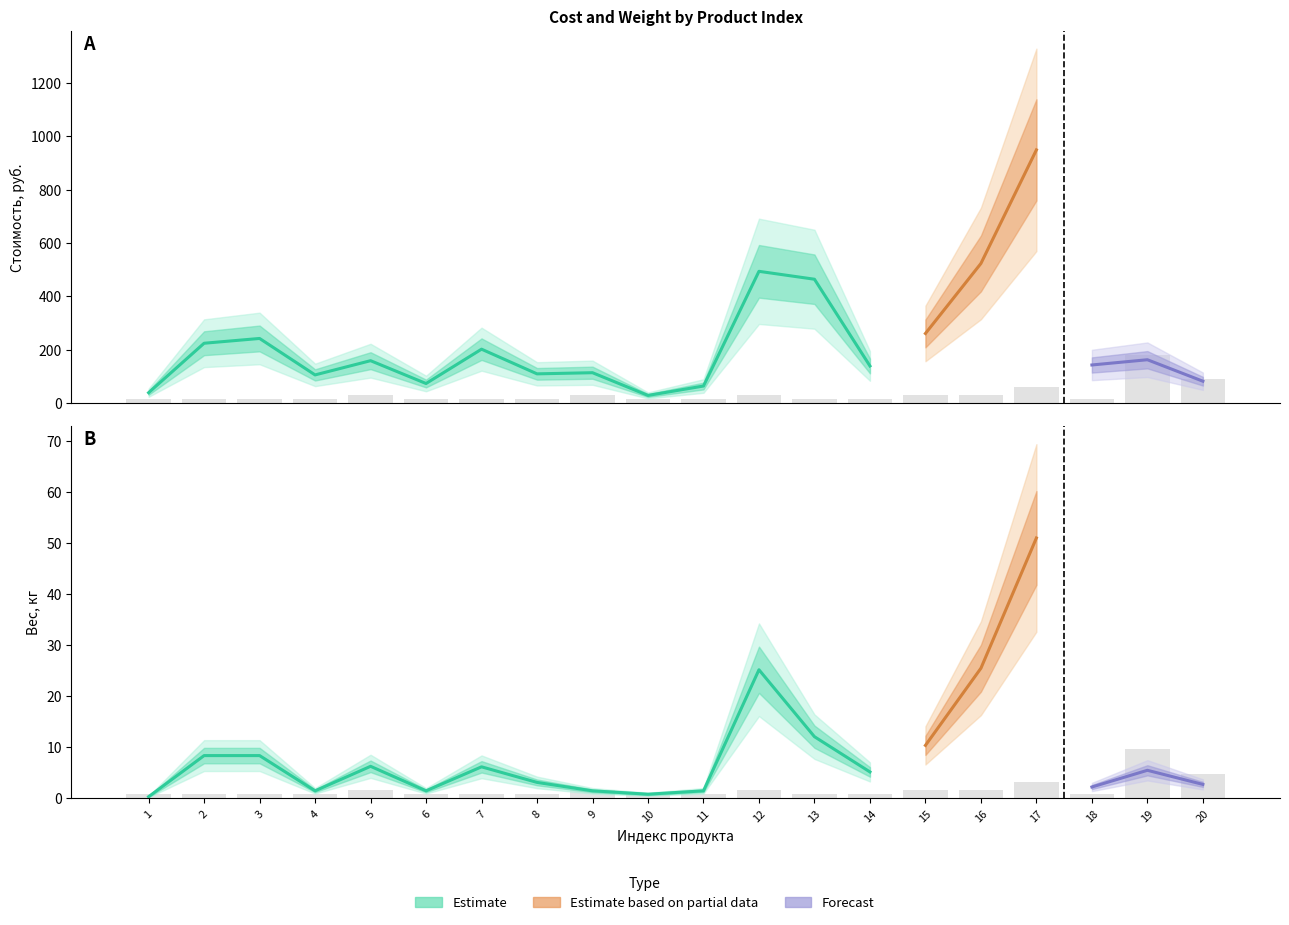

At which label does Стоимость, руб. reach its peak?

17